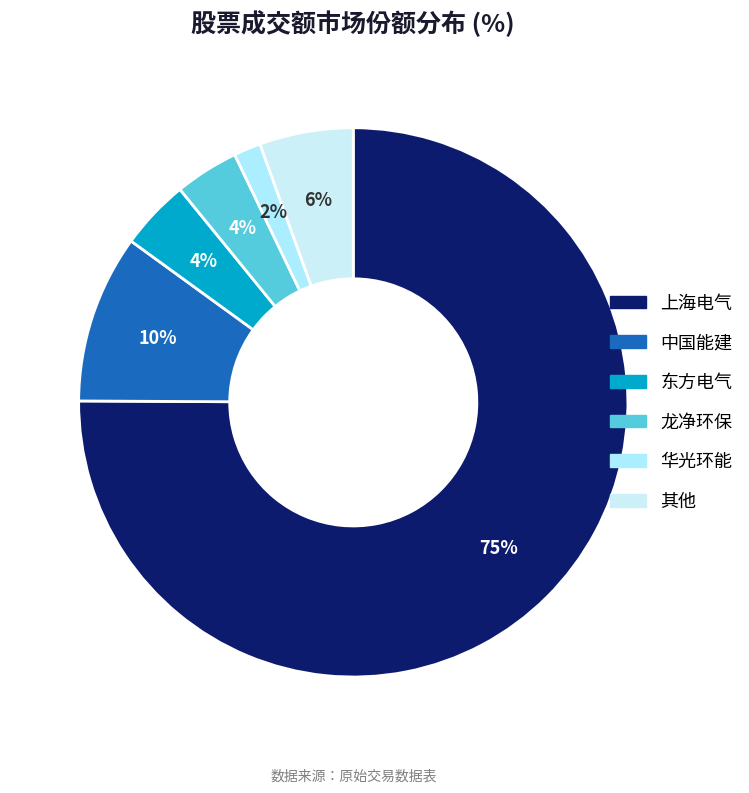

How many slices are in this pie chart?

6